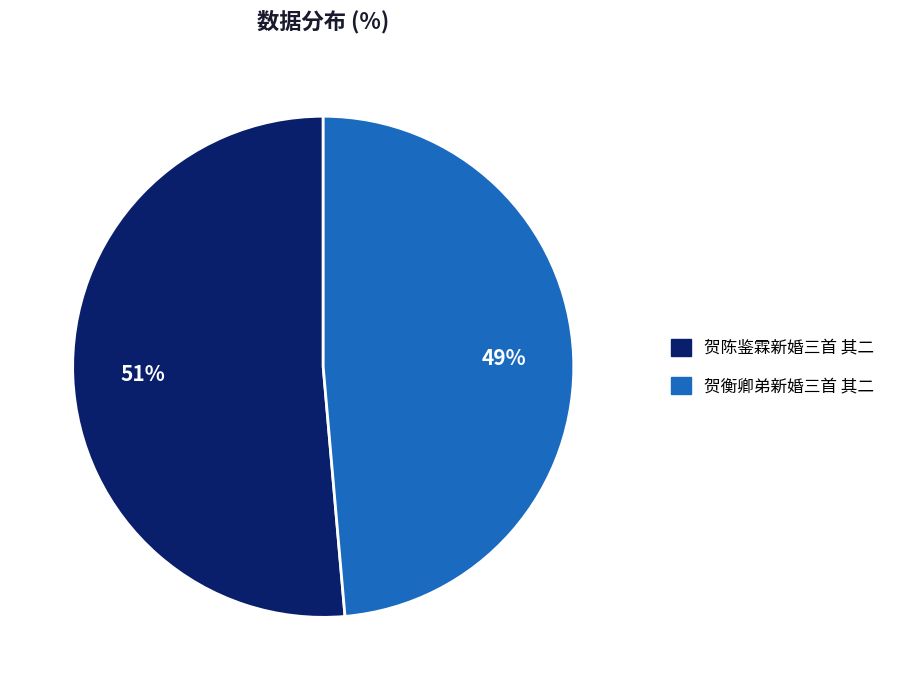

Do 贺衡卿弟新婚三首 其二 and 贺陈鉴霖新婚三首 其二 together represent more than half of the pie?

Yes